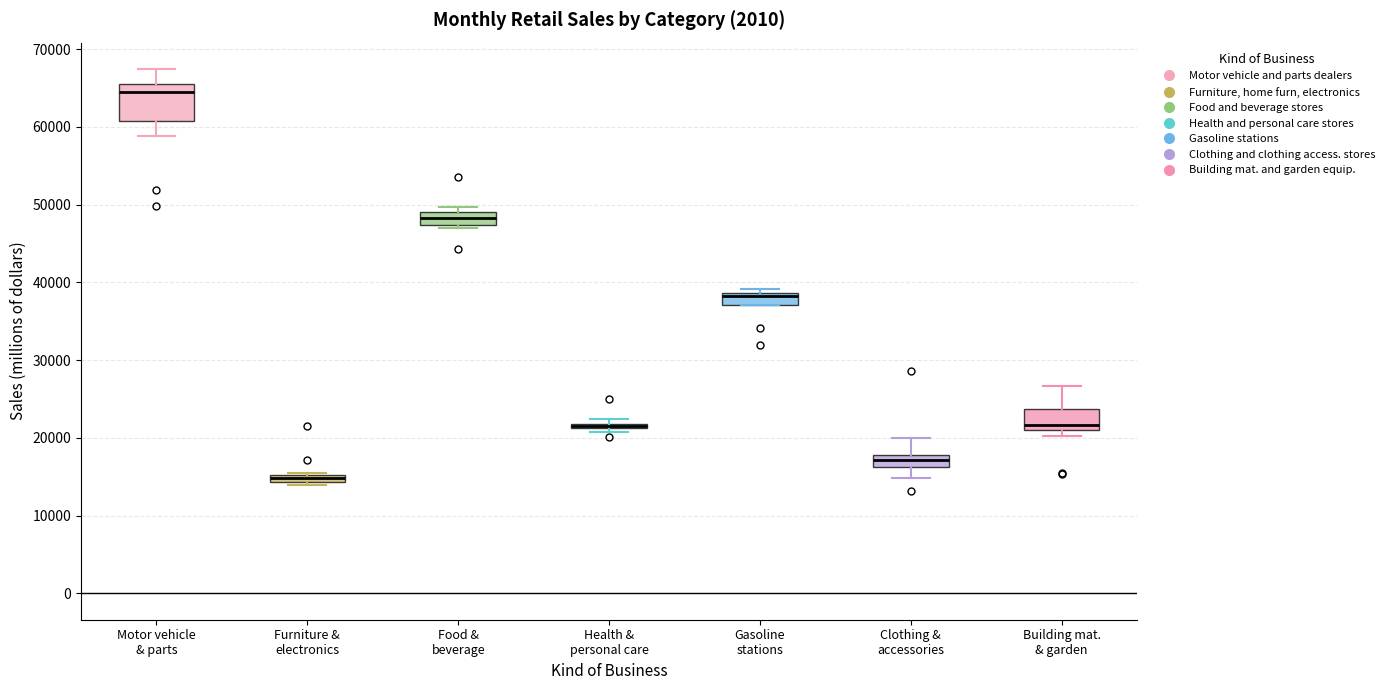

Where is the lower edge of the box for Gasoline stations on the y-axis? The values are not printed on the chart, so give them approximately, as read against the axis.

37000